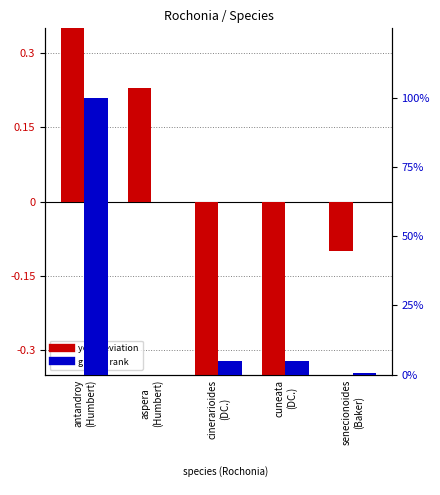

How many positive values does the gbif_id rank series have?

4